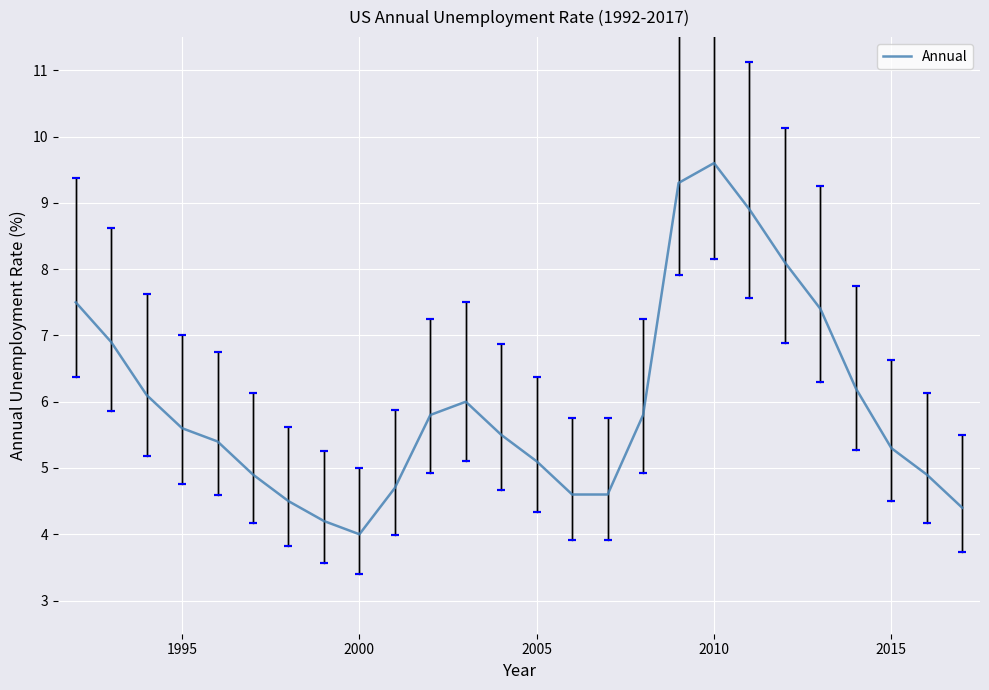

What is the greatest value displayed?

9.6